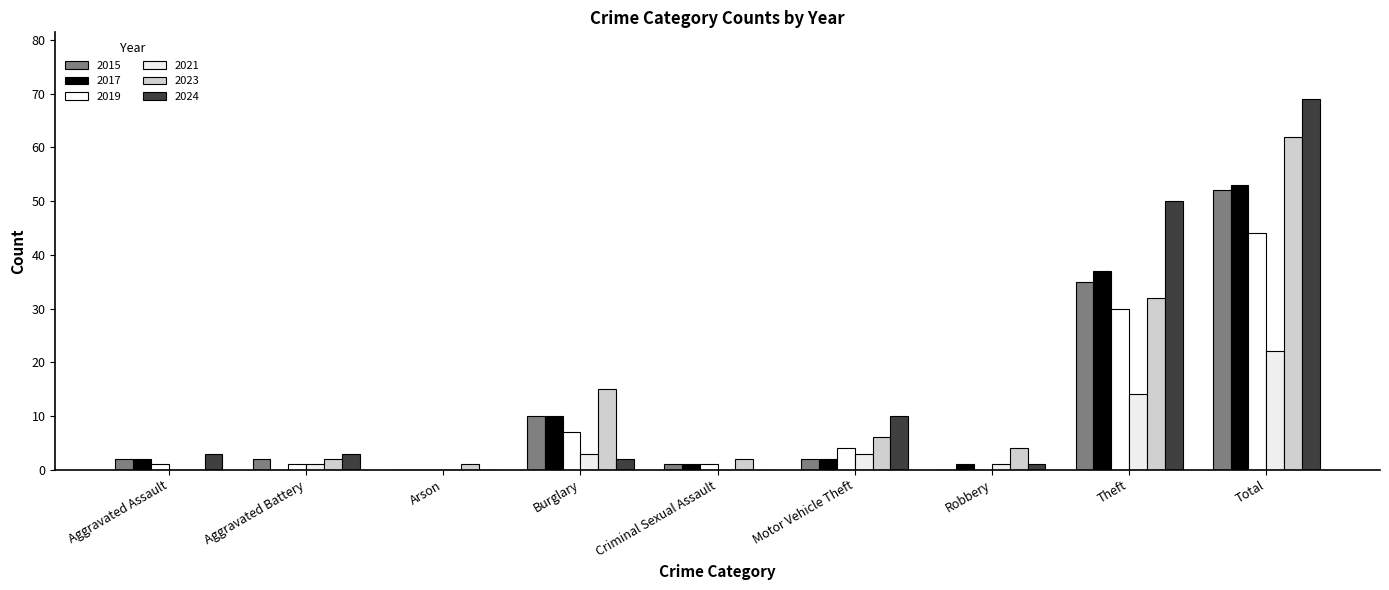

Reading right to left, what are all the values shown in this chart?

2015: 52	35	0	2	1	10	0	2	2
2017: 53	37	1	2	1	10	0	0	2
2019: 44	30	0	4	1	7	0	1	1
2021: 22	14	1	3	0	3	0	1	0
2023: 62	32	4	6	2	15	1	2	0
2024: 69	50	1	10	0	2	0	3	3